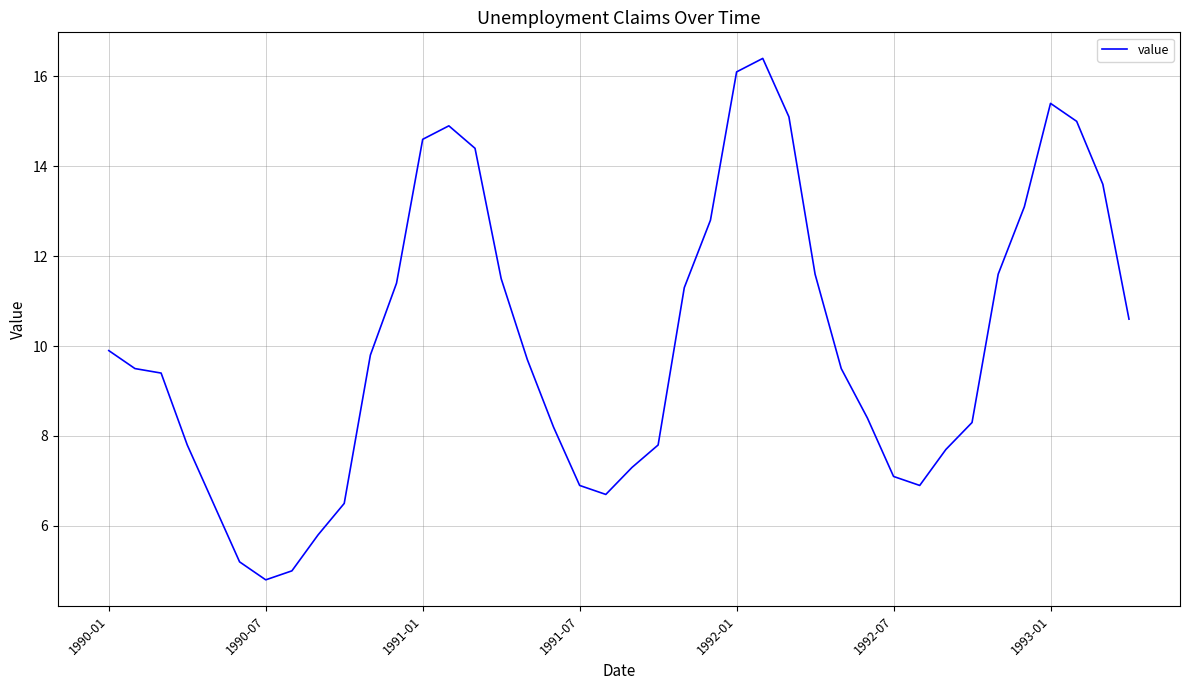

What is the difference between the maximum and minimum values?

11.6